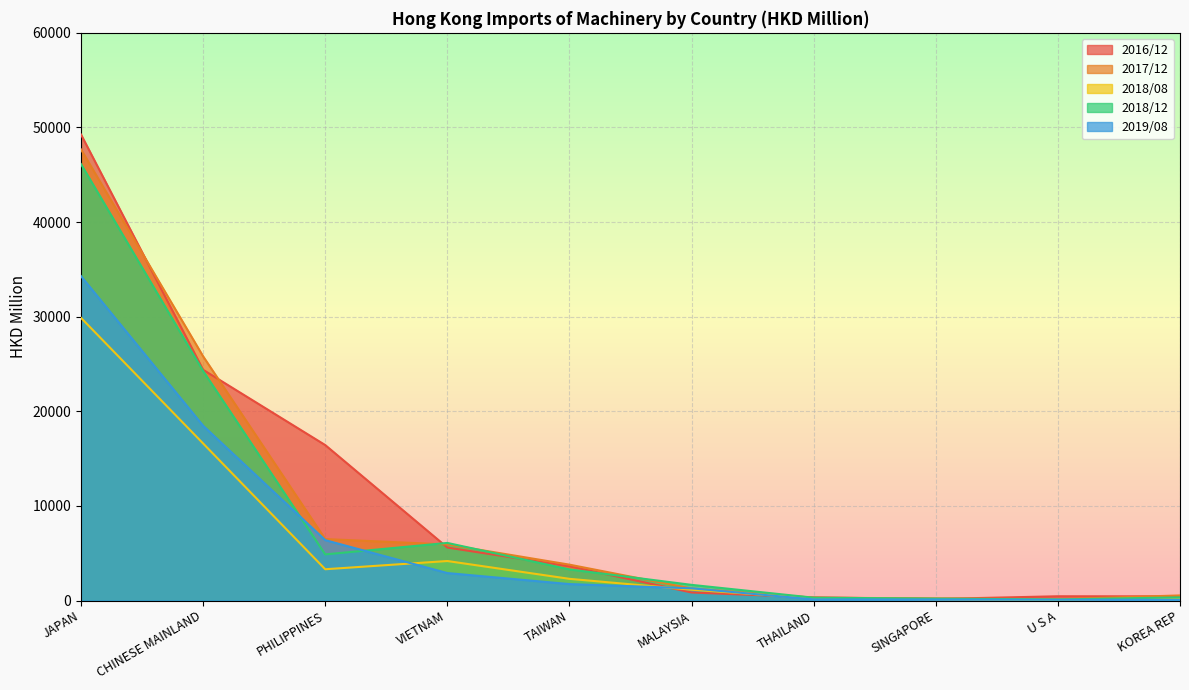

Rank the categories by 2019/08 value from lowest to highest.

KOREA REP, U S A, SINGAPORE, THAILAND, MALAYSIA, TAIWAN, VIETNAM, PHILIPPINES, CHINESE MAINLAND, JAPAN